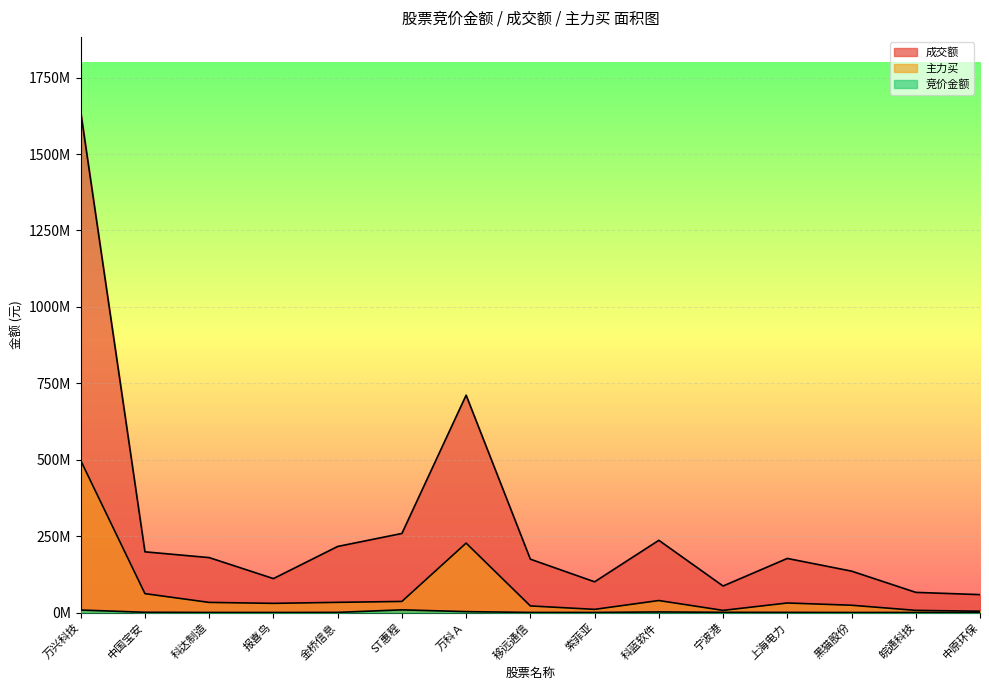

How many interior local valleys does the 主力买 series have?

3